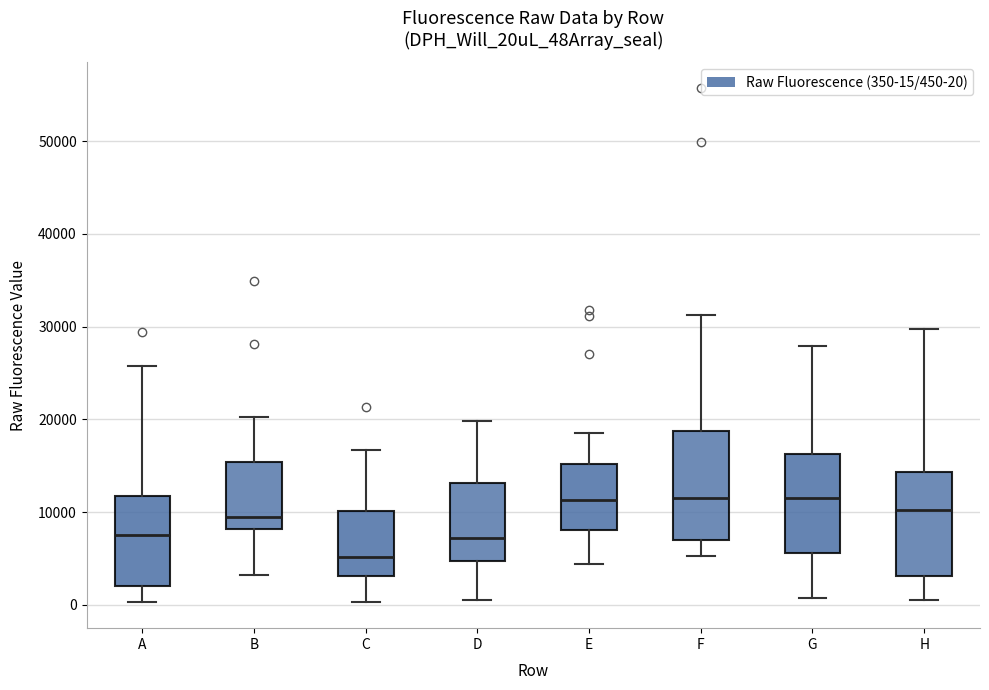

Reading left to right, read every box against the y-axis: the position of its median line, the range the box covers, and the ends of its whiskers. The values are not printed on the chart, so give them approximately, as read against the axis.

A: median 8000, box 2000 to 12000, whiskers 0 to 26000
B: median 10000, box 8000 to 15000, whiskers 3000 to 20000
C: median 5000, box 3000 to 10000, whiskers 0 to 17000
D: median 7000, box 5000 to 13000, whiskers 0 to 20000
E: median 11000, box 8000 to 15000, whiskers 4000 to 19000
F: median 11000, box 7000 to 19000, whiskers 5000 to 31000
G: median 12000, box 6000 to 16000, whiskers 1000 to 28000
H: median 10000, box 3000 to 14000, whiskers 1000 to 30000